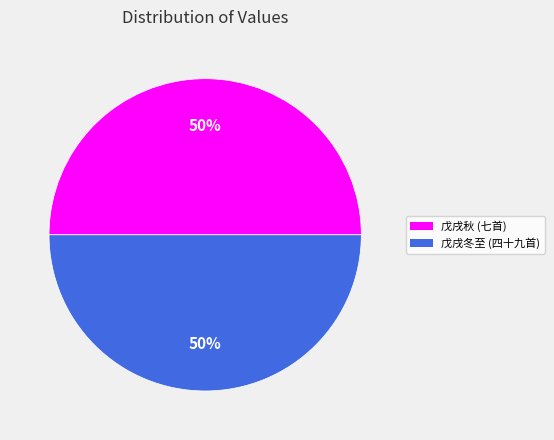

Count the number of slices in the pie.

2